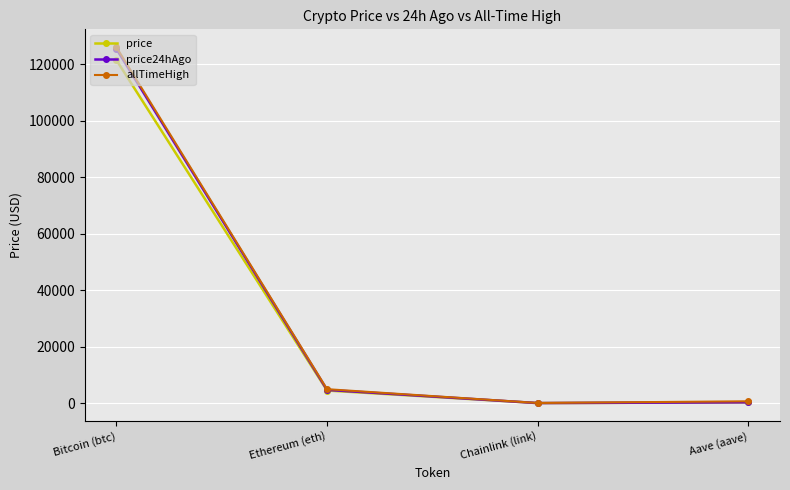

The price series shows 183646.9 at Bitcoin (btc). True or false?

False